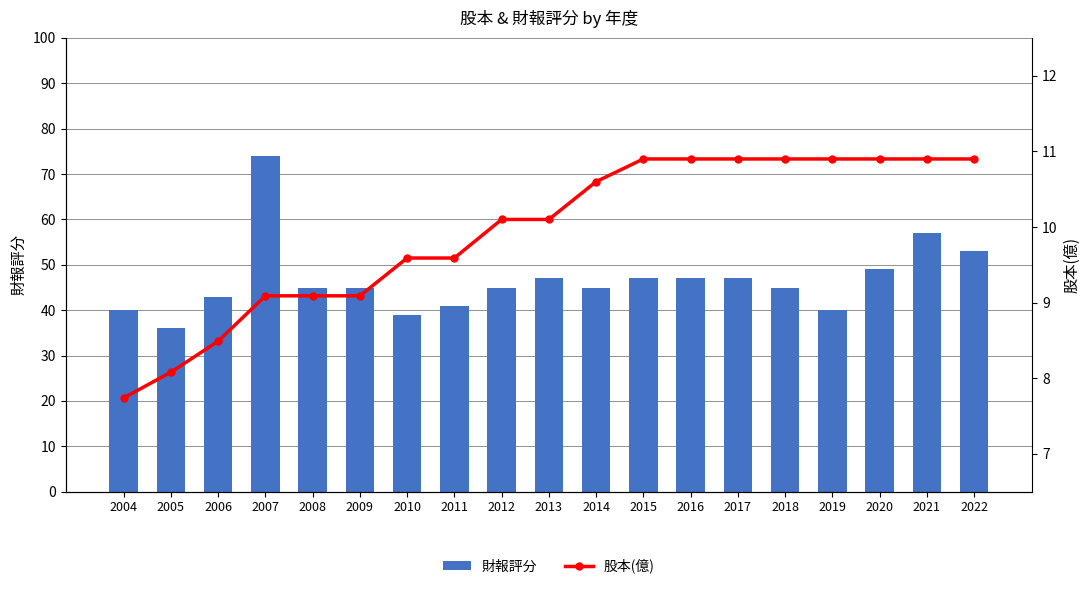

What is the smallest value displayed?

7.7